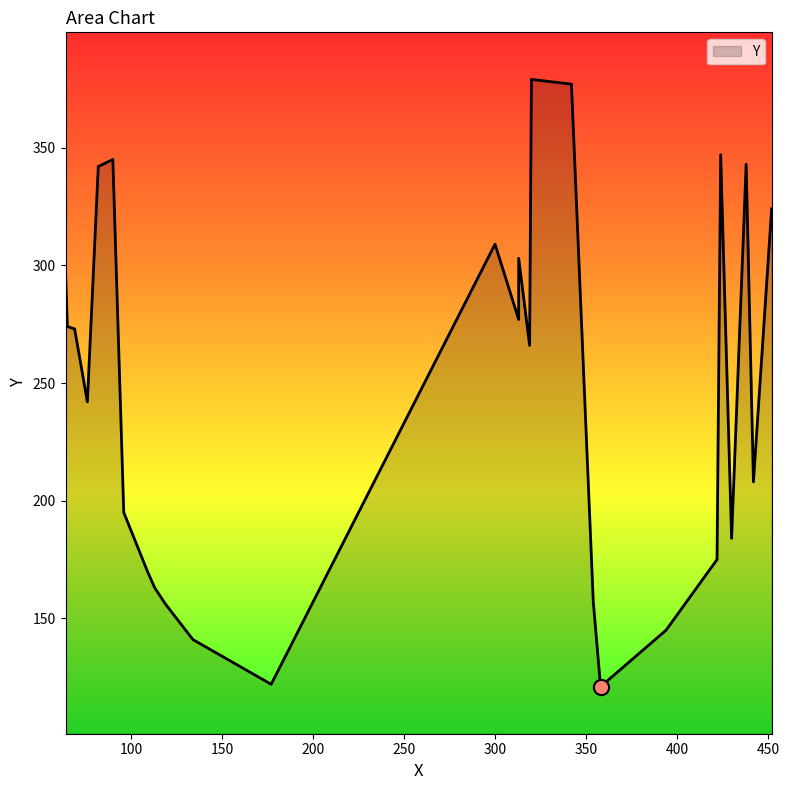

Between 64 and 442, which is larger?

64